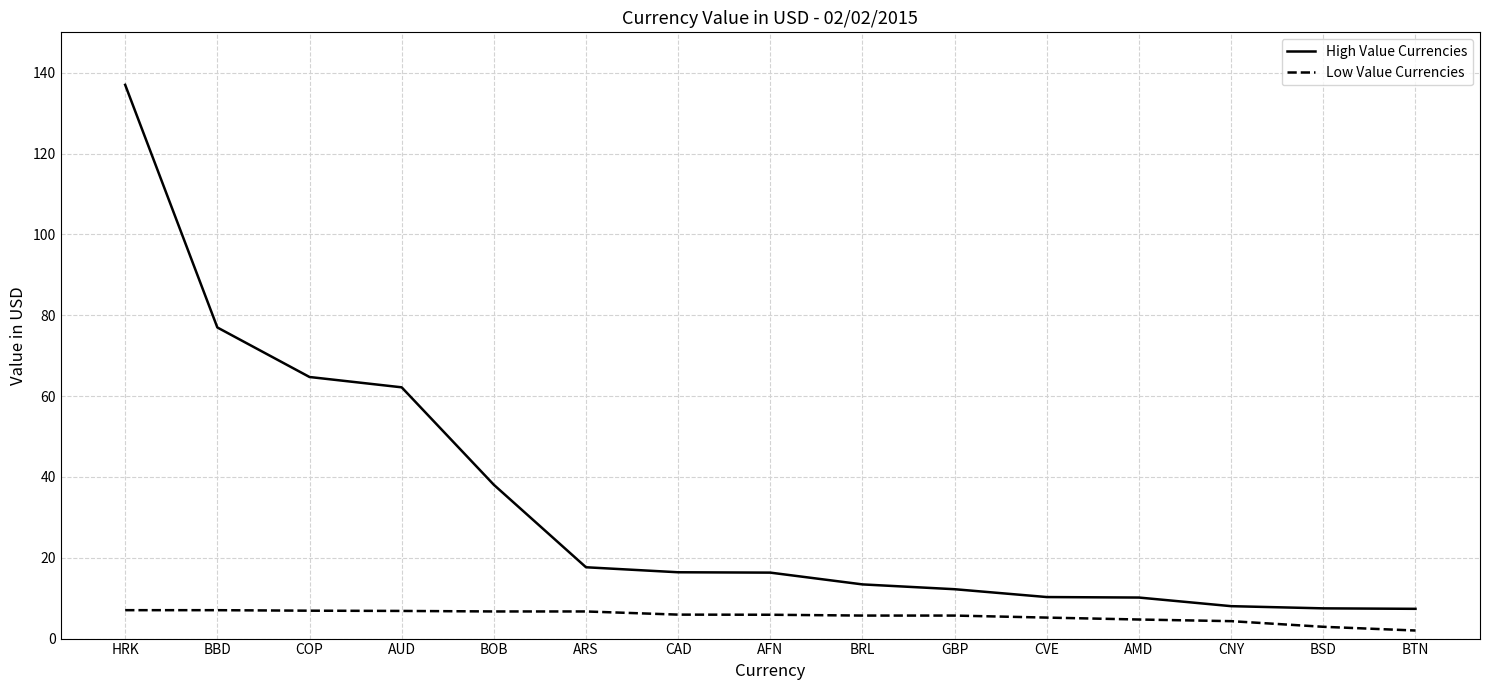

What value does the Low Value Currencies series have at BTN?

2.0